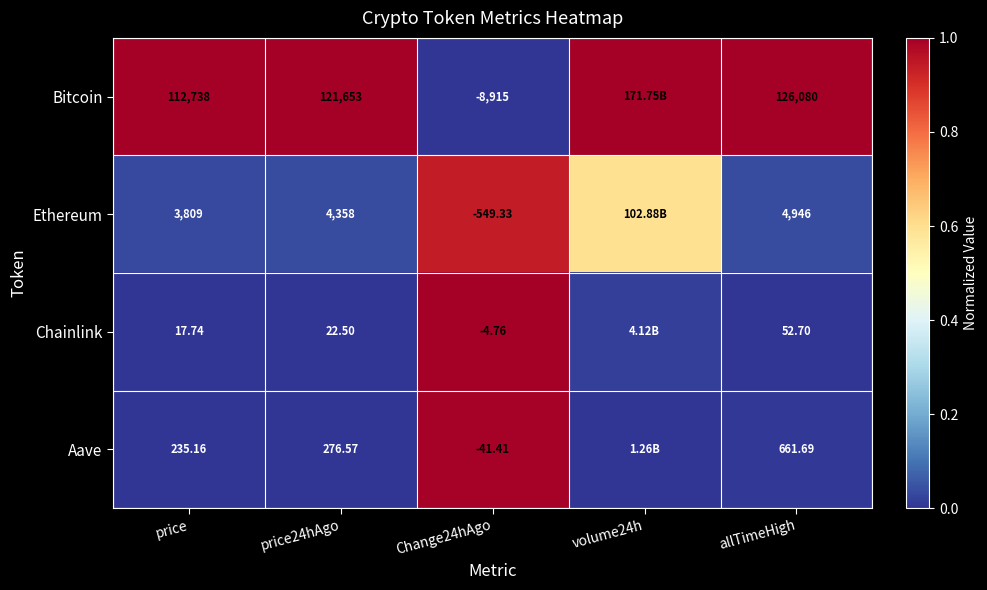

Is it true that Aave equals 0.0 at price?

False